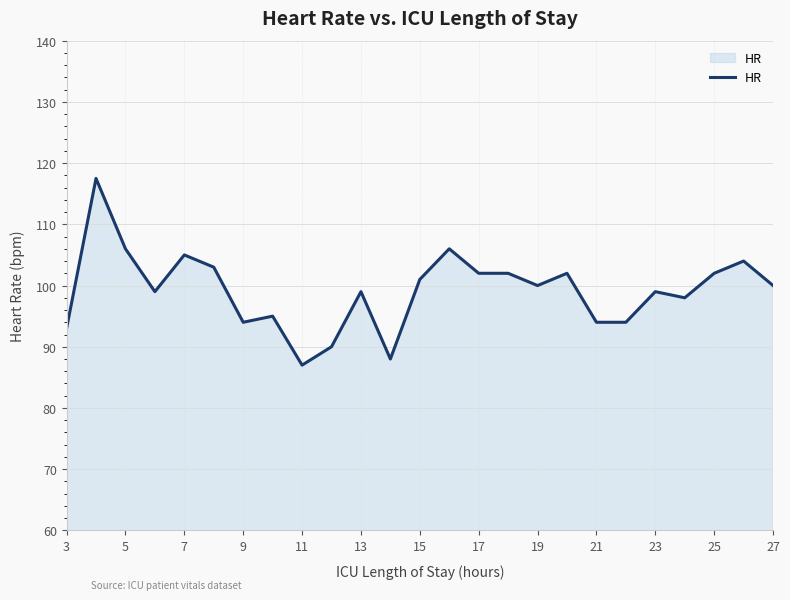

What is the maximum value shown in the chart?

117.5